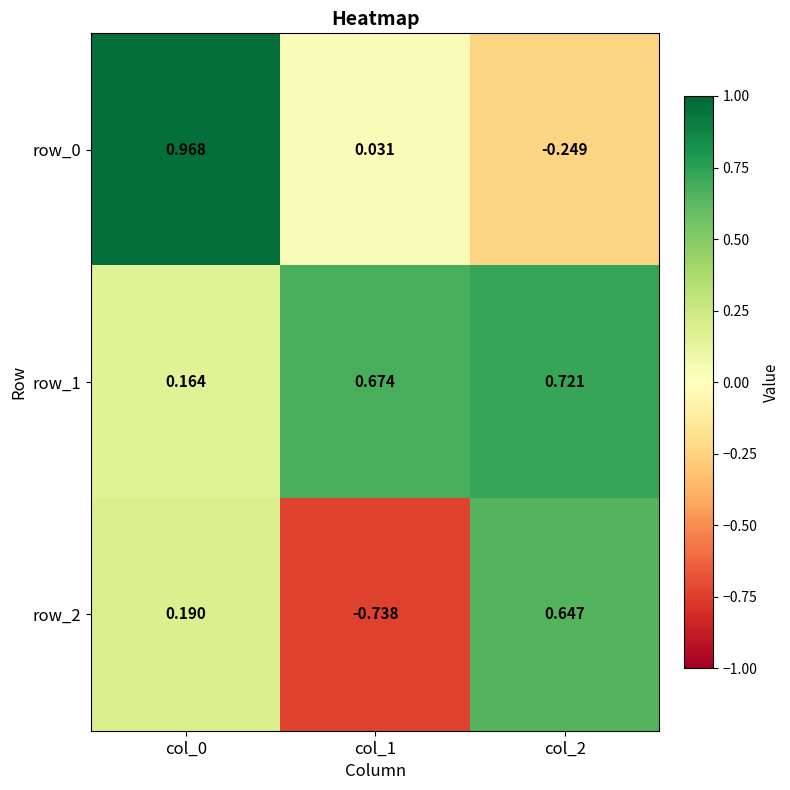

Which series has the largest total across all categories?

row_1